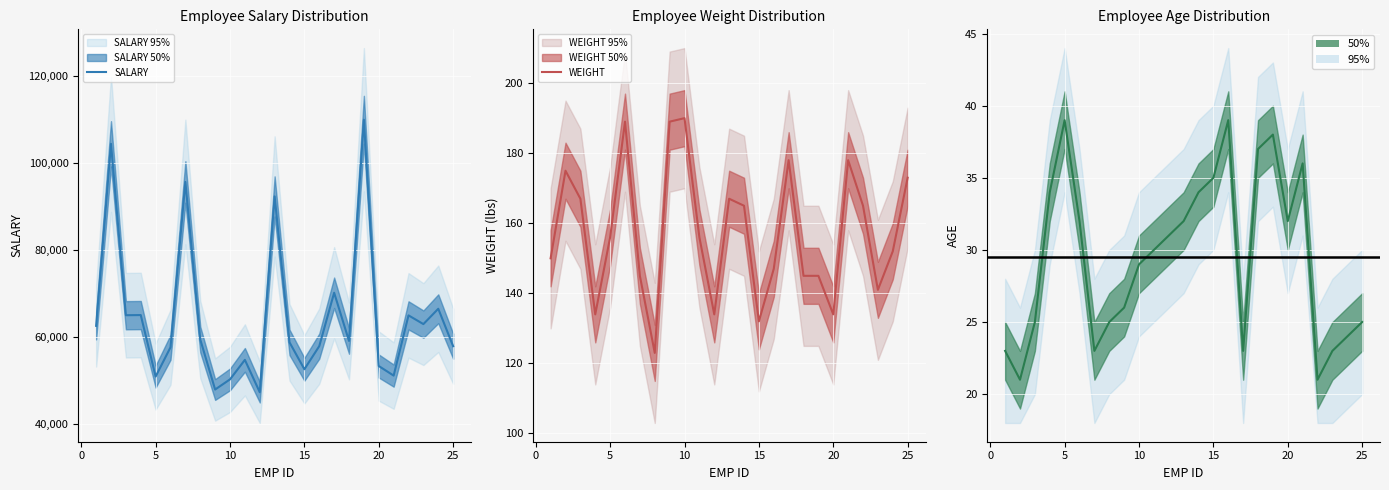

How many values in the WEIGHT series exceed 156?

11